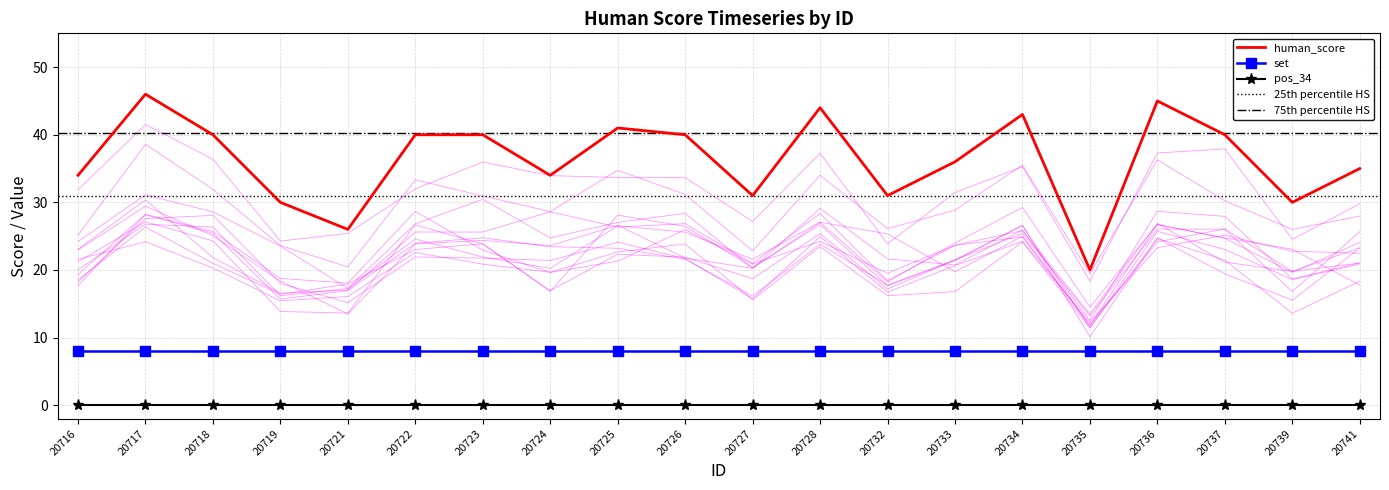

Reading left to right, extract all data points from this chart.

human_score: 20716=34	20717=46	20718=40	20719=30	20721=26	20722=40	20723=40	20724=34	20725=41	20726=40	20727=31	20728=44	20732=31	20733=36	20734=43	20735=20	20736=45	20737=40	20739=30	20741=35
pos_34: 20716=0	20717=0	20718=0	20719=0	20721=0	20722=0	20723=0	20724=0	20725=0	20726=0	20727=0	20728=0	20732=0	20733=0	20734=0	20735=0	20736=0	20737=0	20739=0	20741=0
set: 20716=8	20717=8	20718=8	20719=8	20721=8	20722=8	20723=8	20724=8	20725=8	20726=8	20727=8	20728=8	20732=8	20733=8	20734=8	20735=8	20736=8	20737=8	20739=8	20741=8